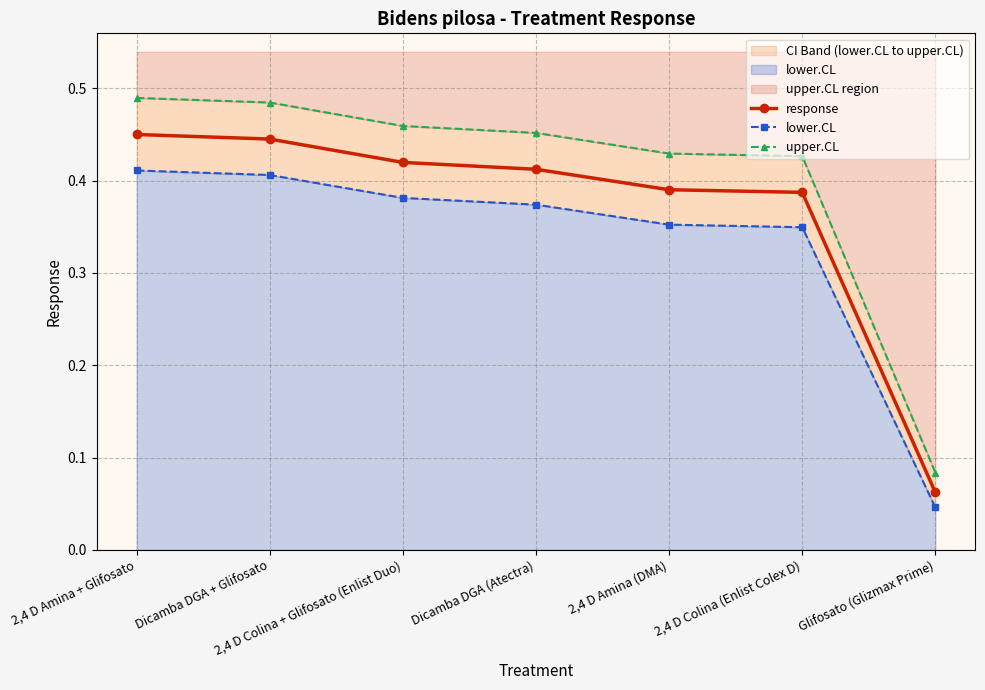

Reading left to right, extract all data points from this chart.

response: 0.5	0.4	0.4	0.4	0.4	0.4	0.1
lower.CL: 0.4	0.4	0.4	0.4	0.4	0.3	0.0
upper.CL: 0.5	0.5	0.5	0.5	0.4	0.4	0.1